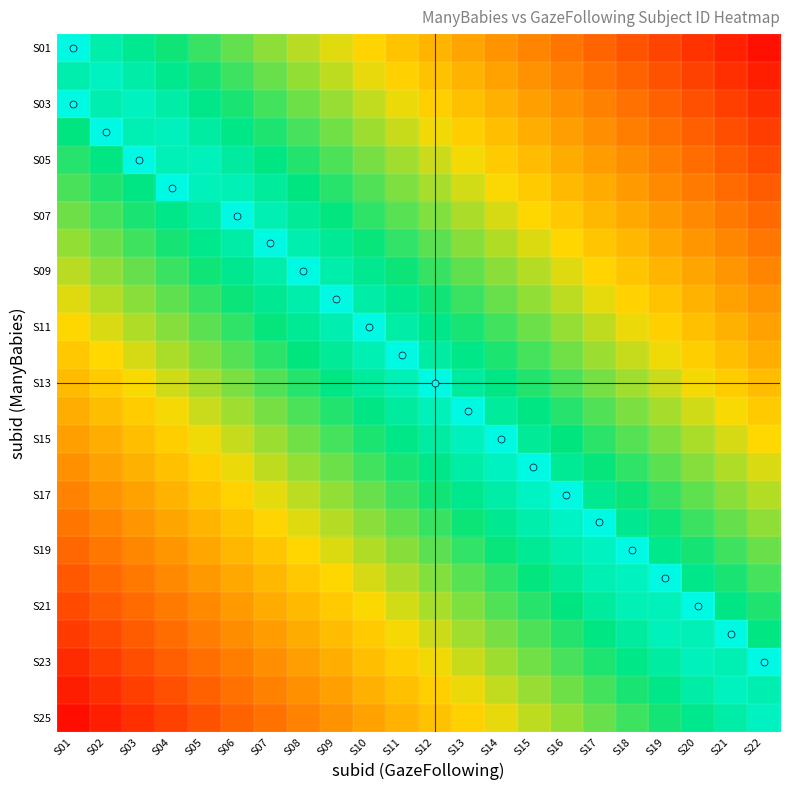

At which category does the chart reach its minimum across all series?

S01